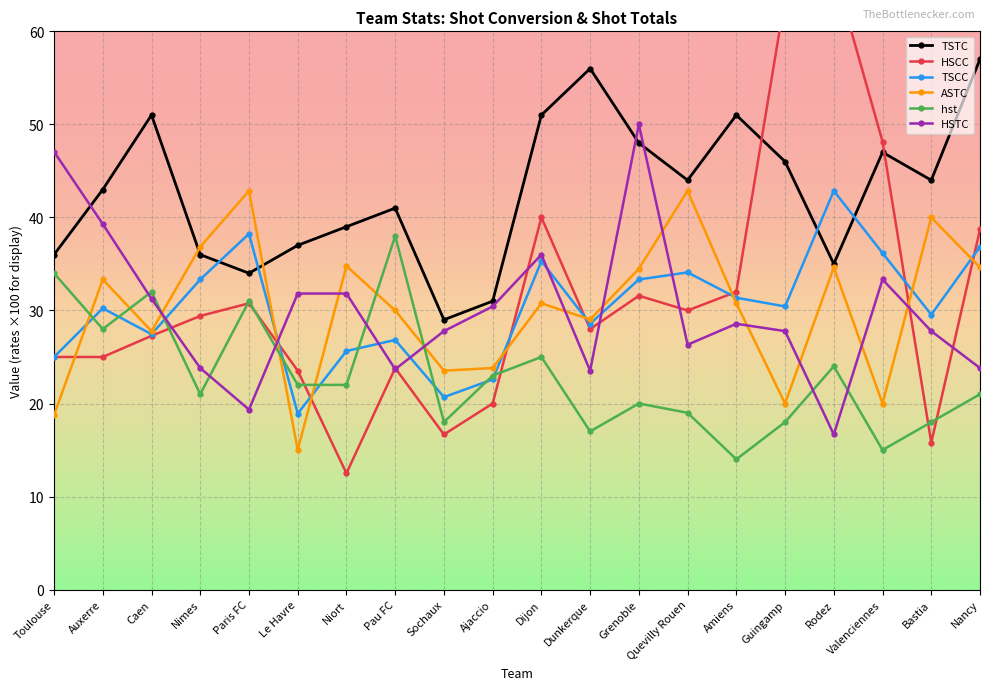

In hst, how many points are lower than both neighbors (excluding endpoints)?

6